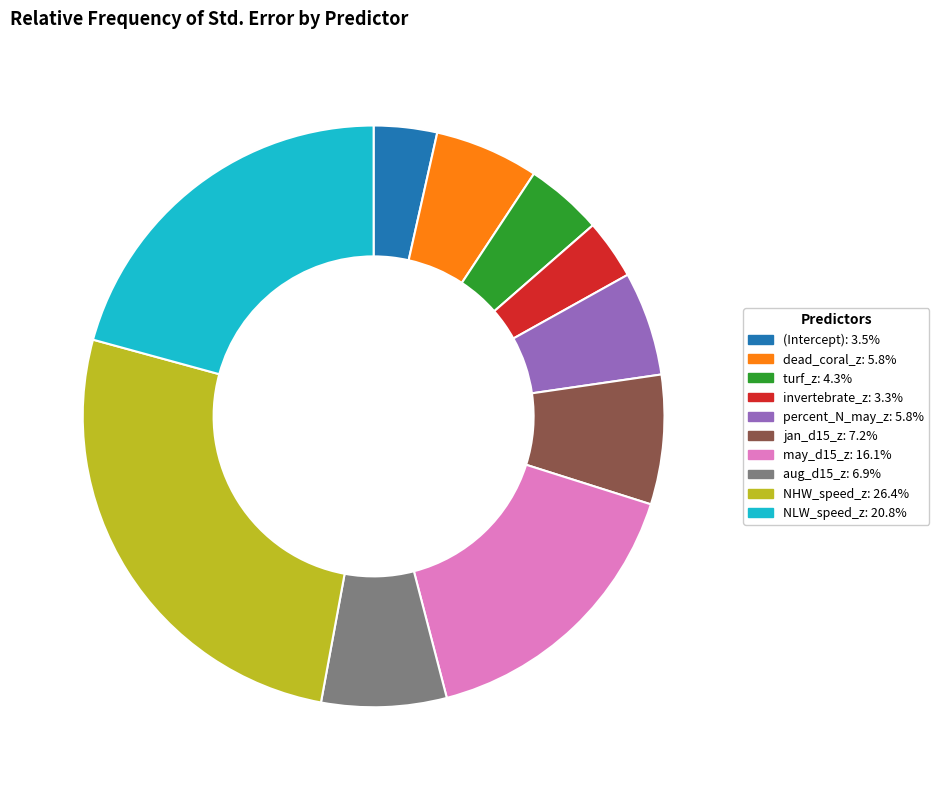

Does invertebrate_z: 3.3% represent more than half of the total?

No